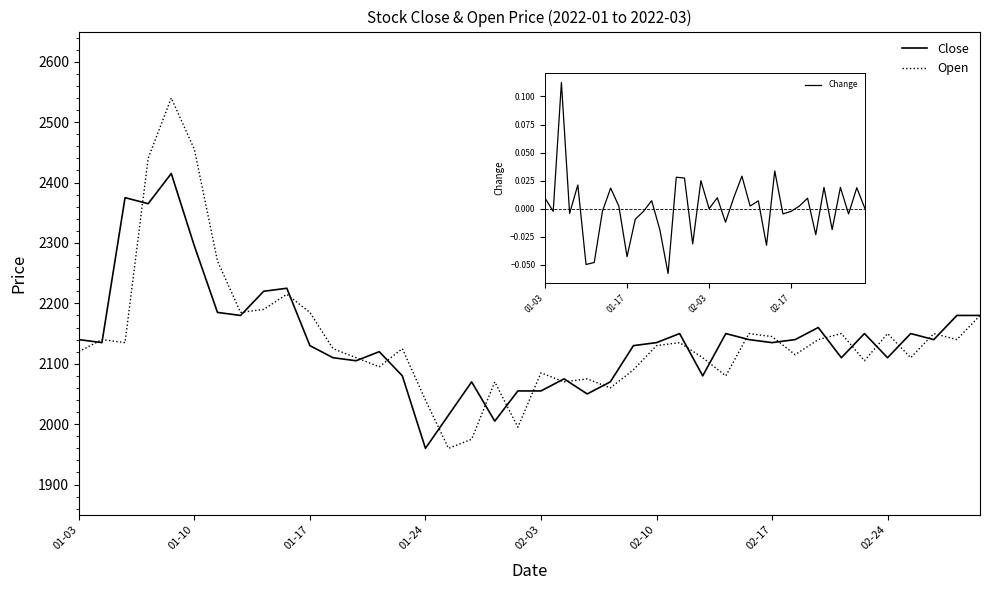

What are all the series names shown in the legend?

Close, Open, Change